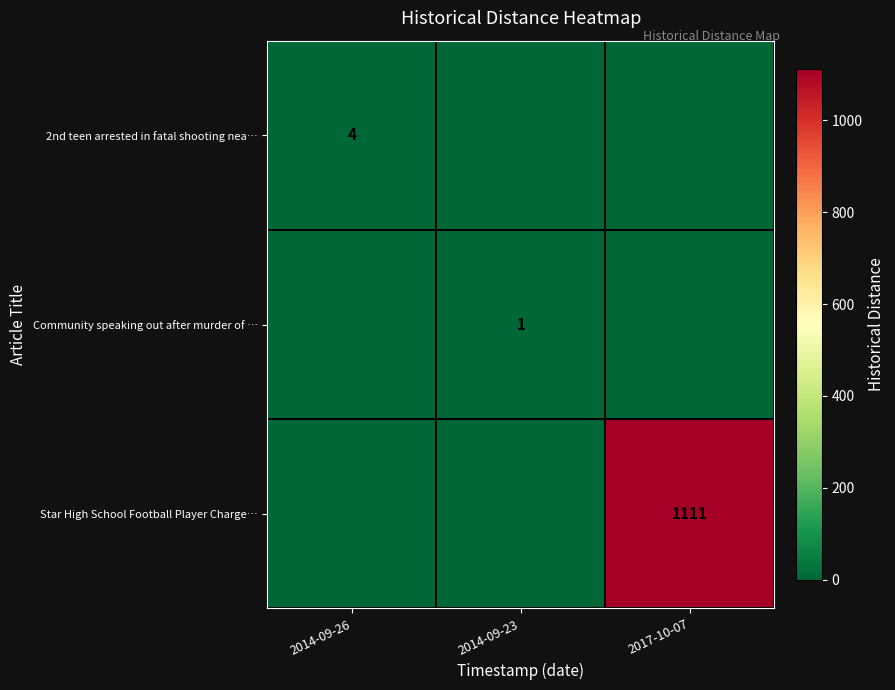

True or false: Star High School Football Player Charge… has a value of 1585 at 2017-10-07.

False